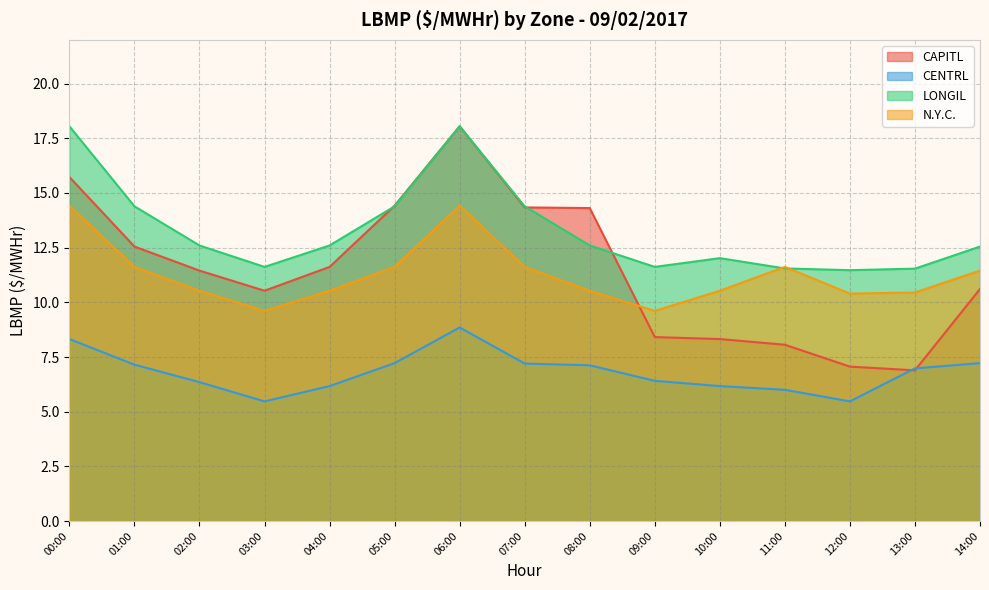

Count the number of data series in this chart.

4